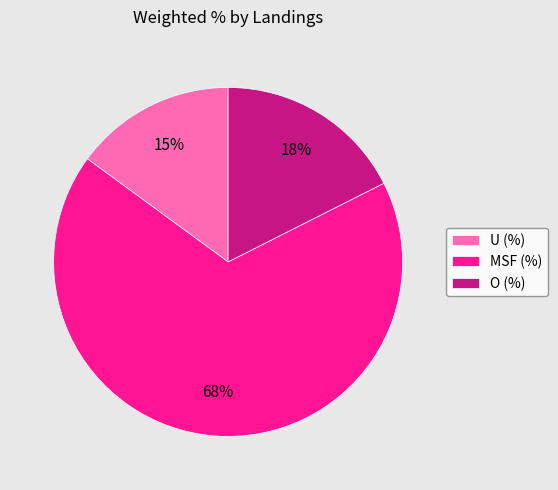

Is the sum of MSF (%) and O (%) greater than half?

Yes